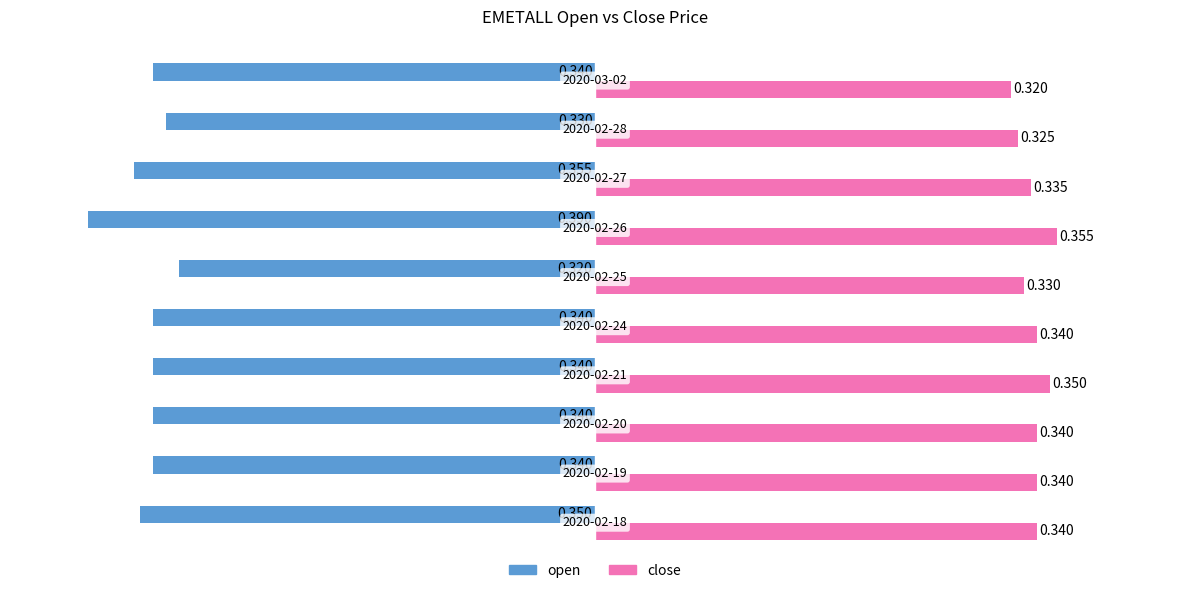

Which series has the largest total across all categories?

close